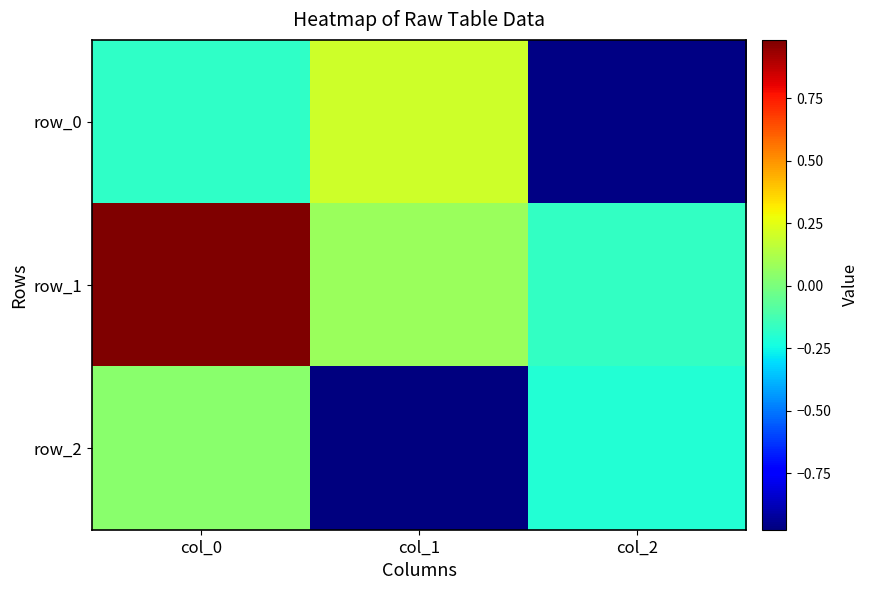

How many data points does each series have?

3